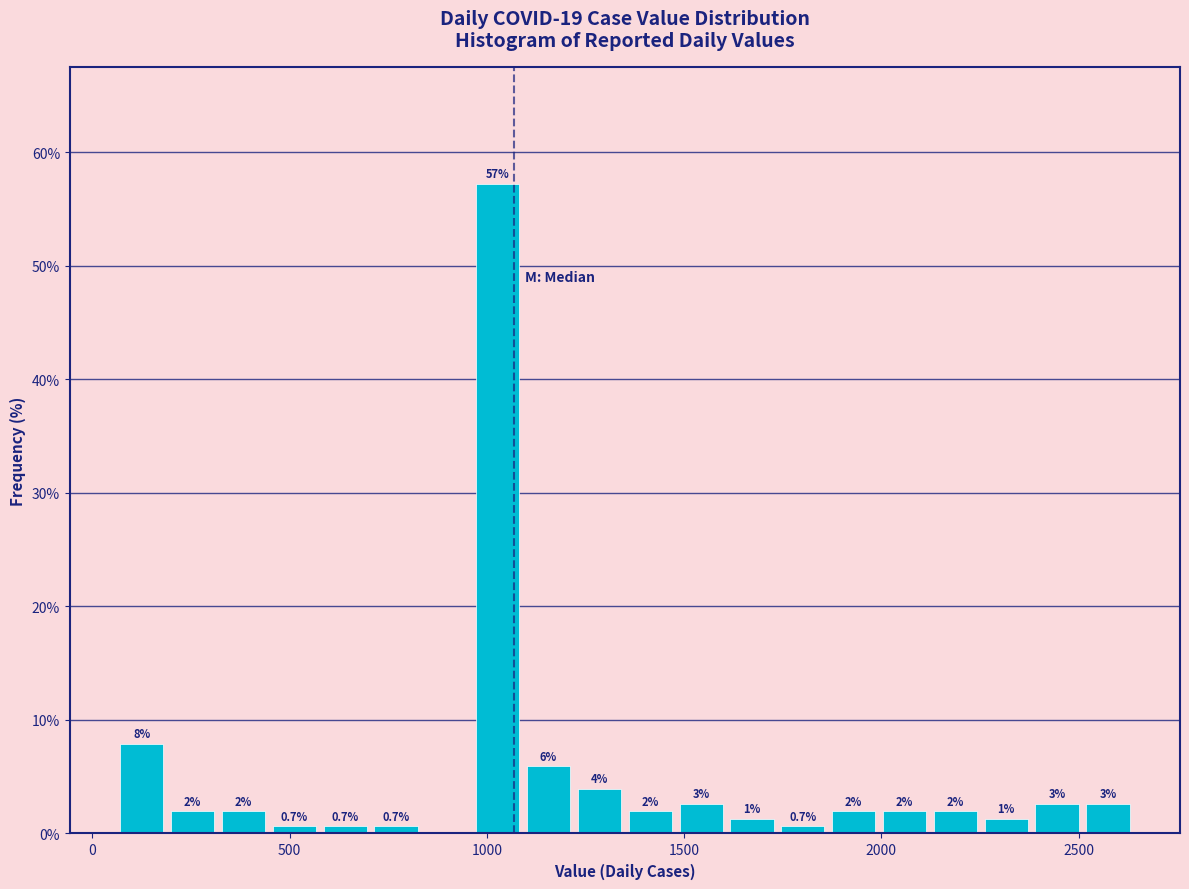

Read against the x-axis, roughly where is the centre of the tallest bar?

1050